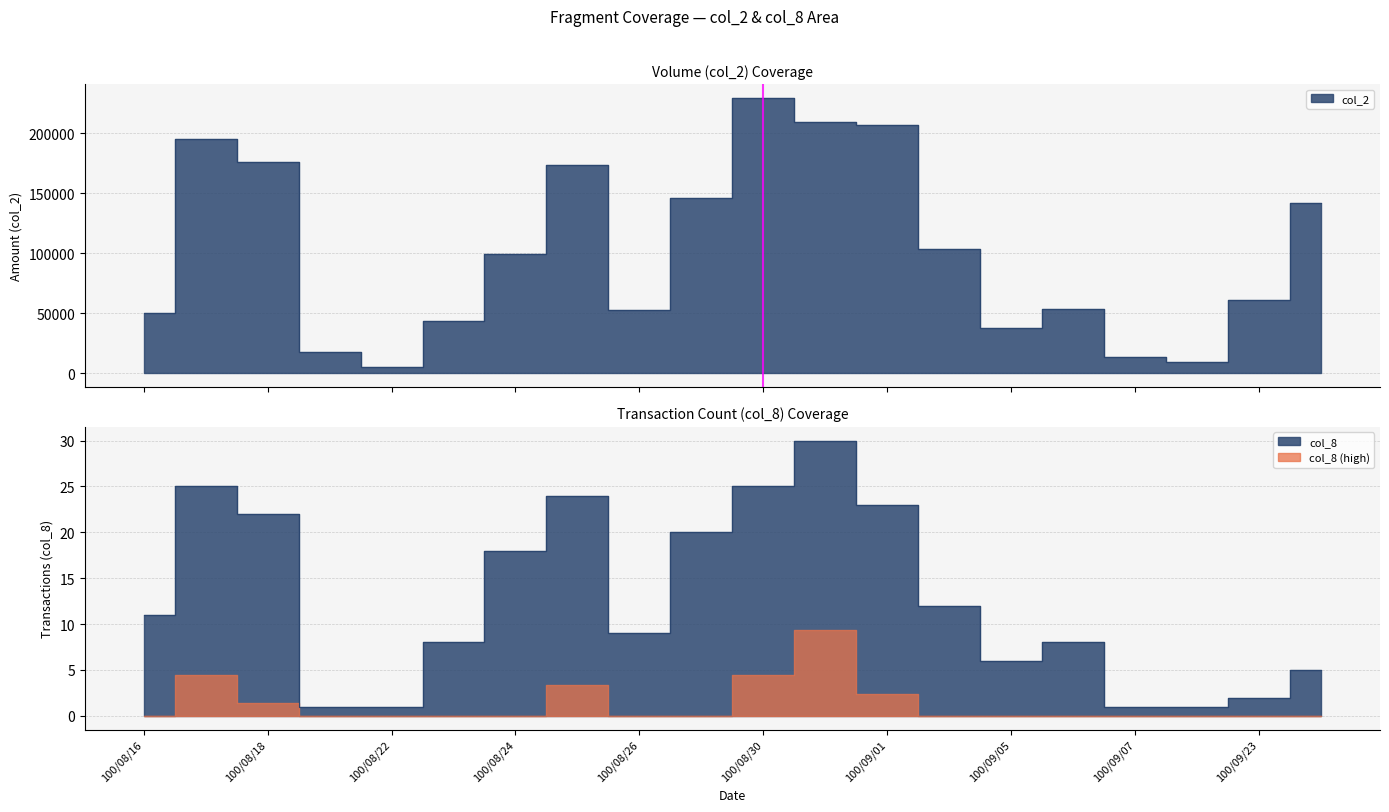

Does the chart display data point markers on the line(s)?

No